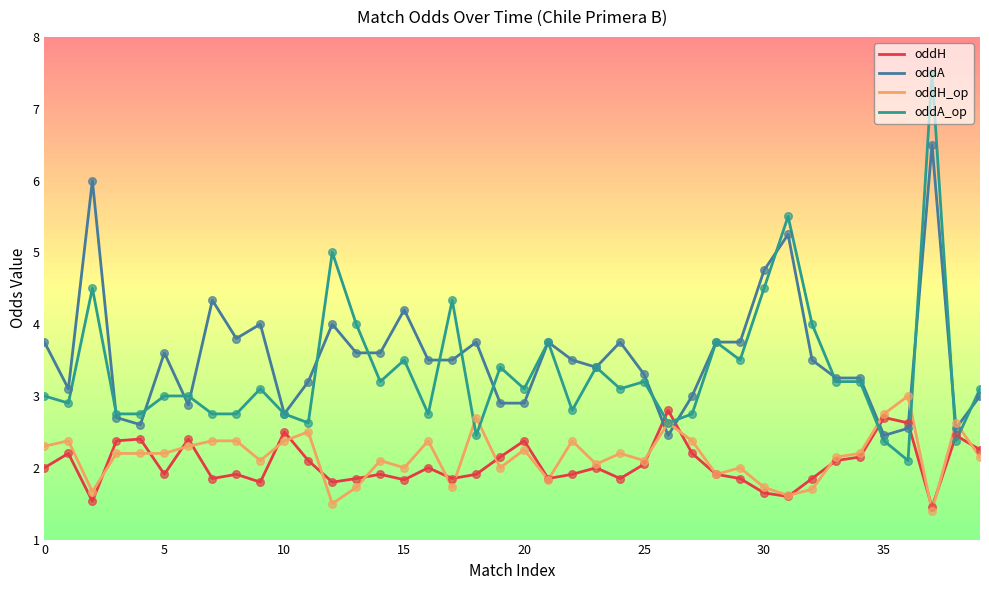

What is the highest value of the oddH series?

2.8